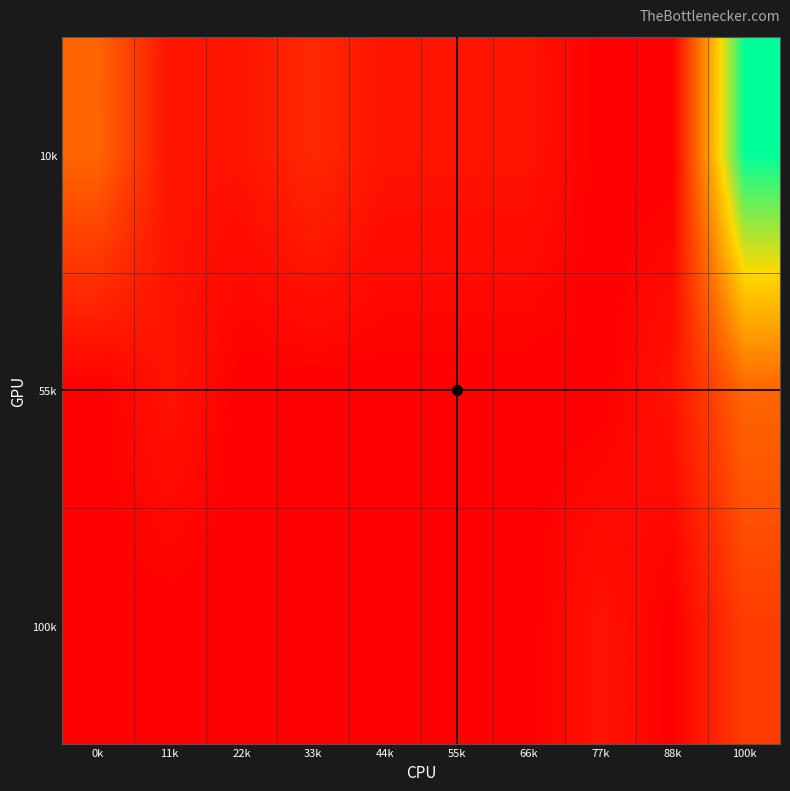

Reading left to right, extract all data points from this chart.

10k: 0k=5	11k=1	22k=1	33k=2	44k=1	55k=1	66k=1	77k=0	88k=0	100k=15
55k: 0k=0	11k=1	22k=0	33k=0	44k=0	55k=0	66k=0	77k=0	88k=1	100k=5
100k: 0k=0	11k=0	22k=0	33k=0	44k=0	55k=0	66k=0	77k=1	88k=0	100k=3